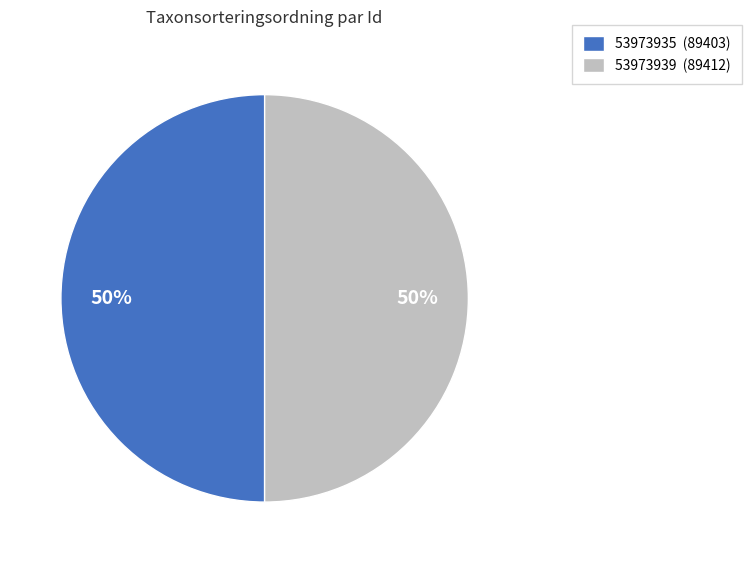

Approximately how many times larger is the value at 53973935 compared to 53973939?

1.0